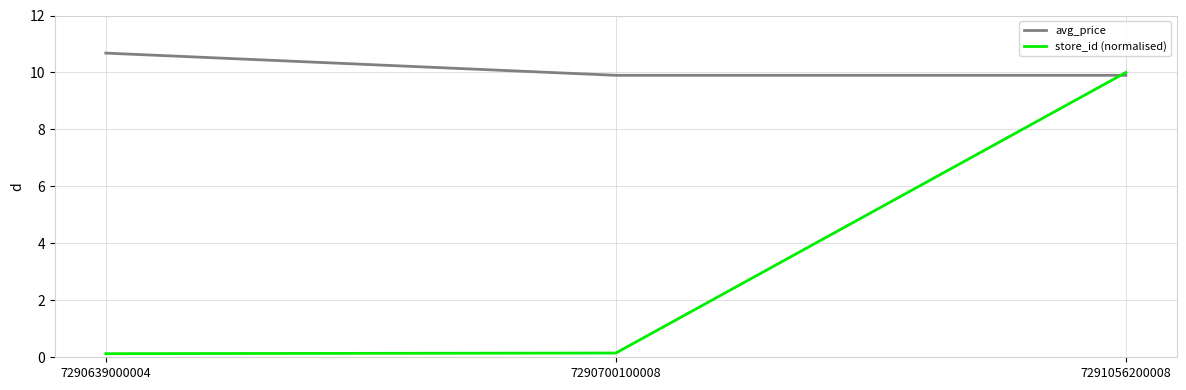

Which category has the highest value in the avg_price series?

7290639000004